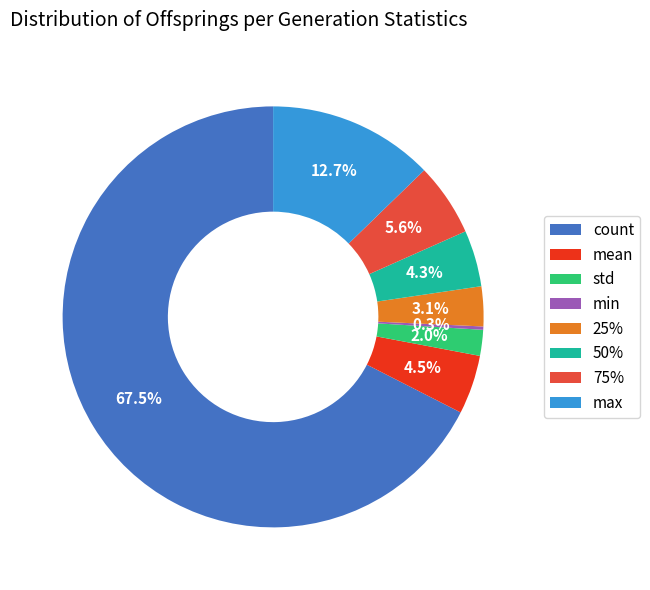

Does count account for over 50% of the chart?

Yes